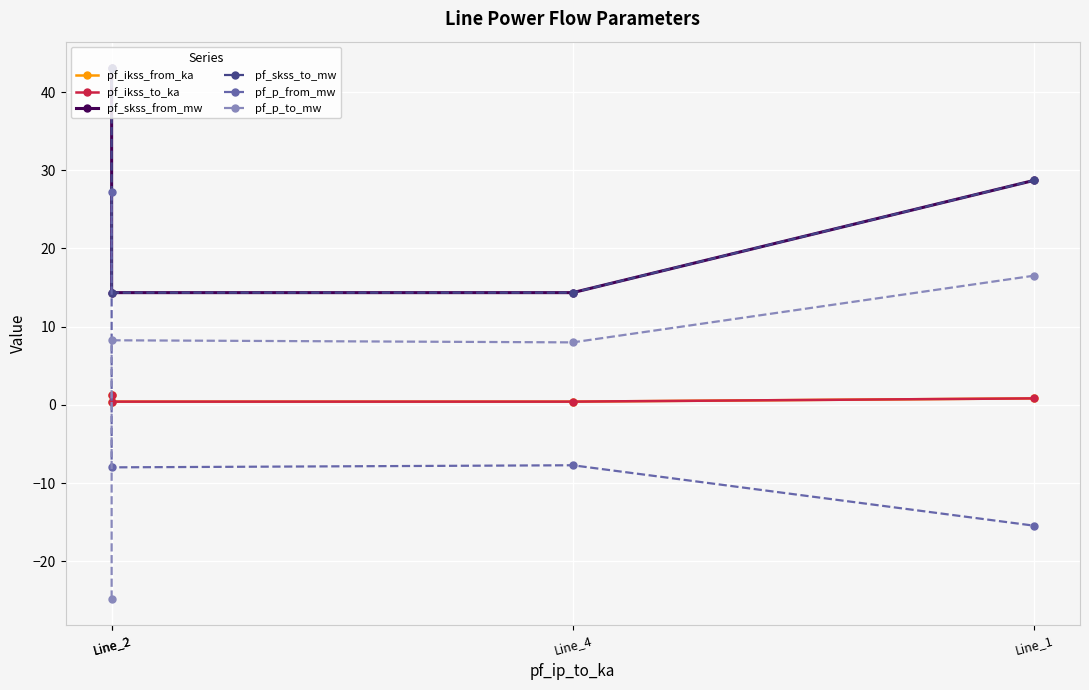

At which category does pf_ikss_to_ka reach its first local valley?

Line_2